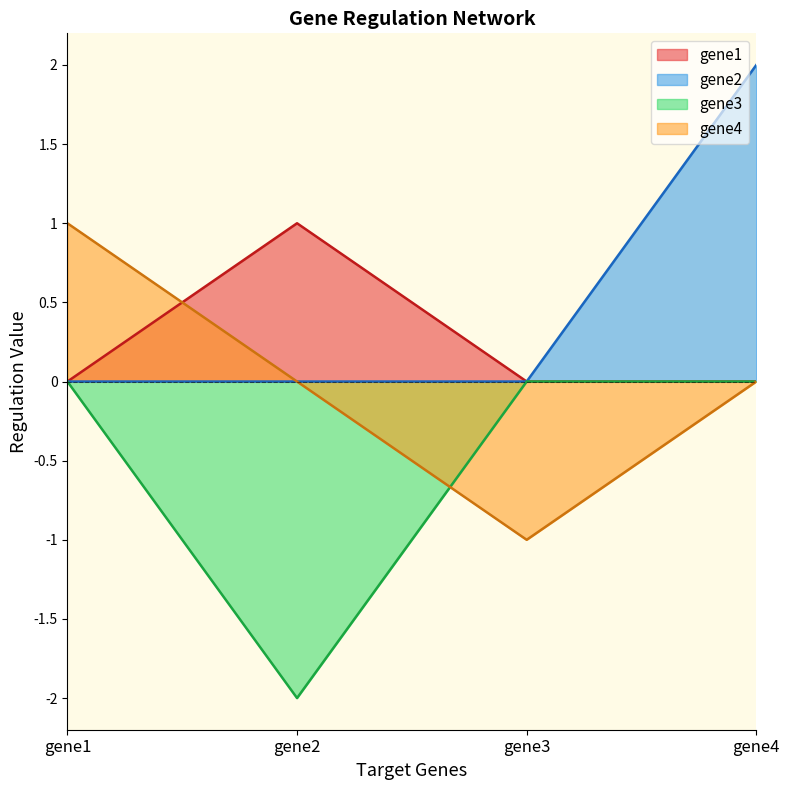

List the series in order of their peak value, lowest first.

gene3, gene1, gene4, gene2